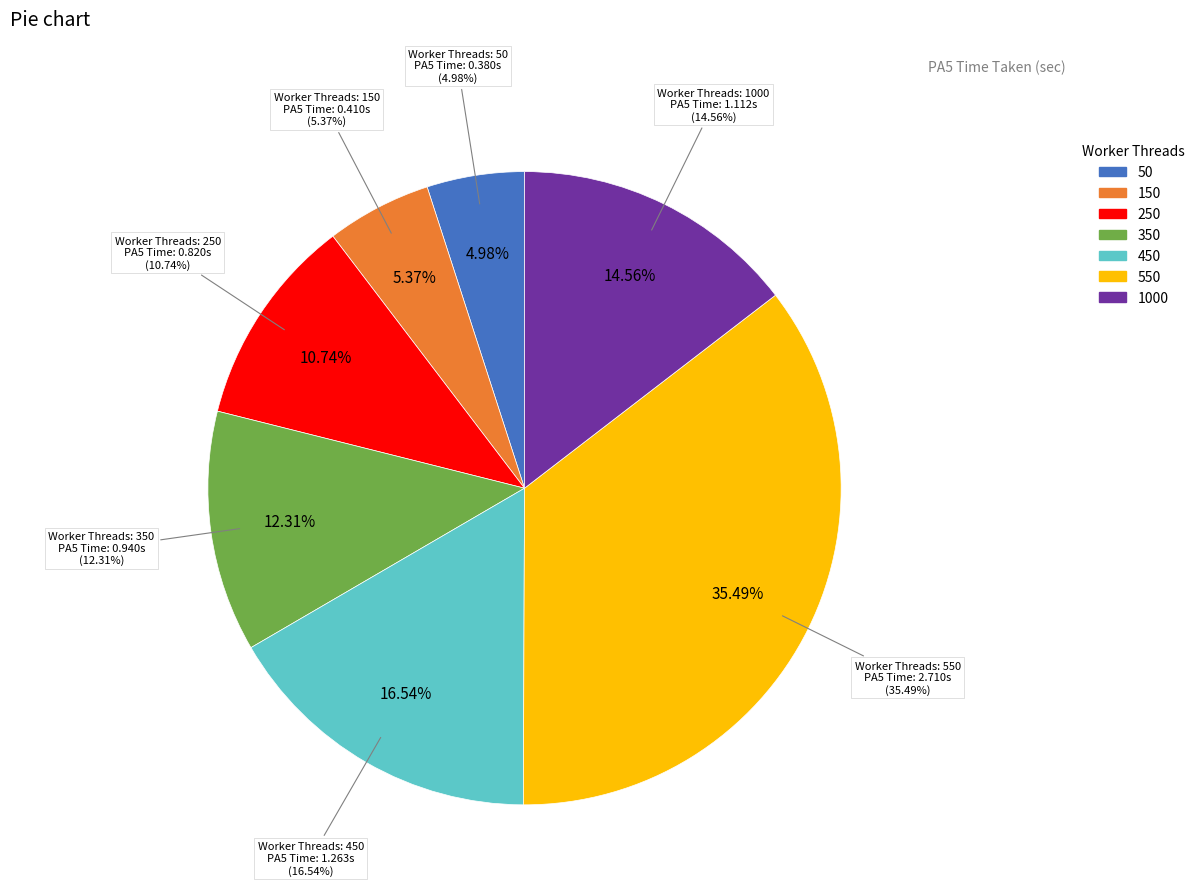

To the nearest percent, what is the combined percentage of 550 and 450?

52%